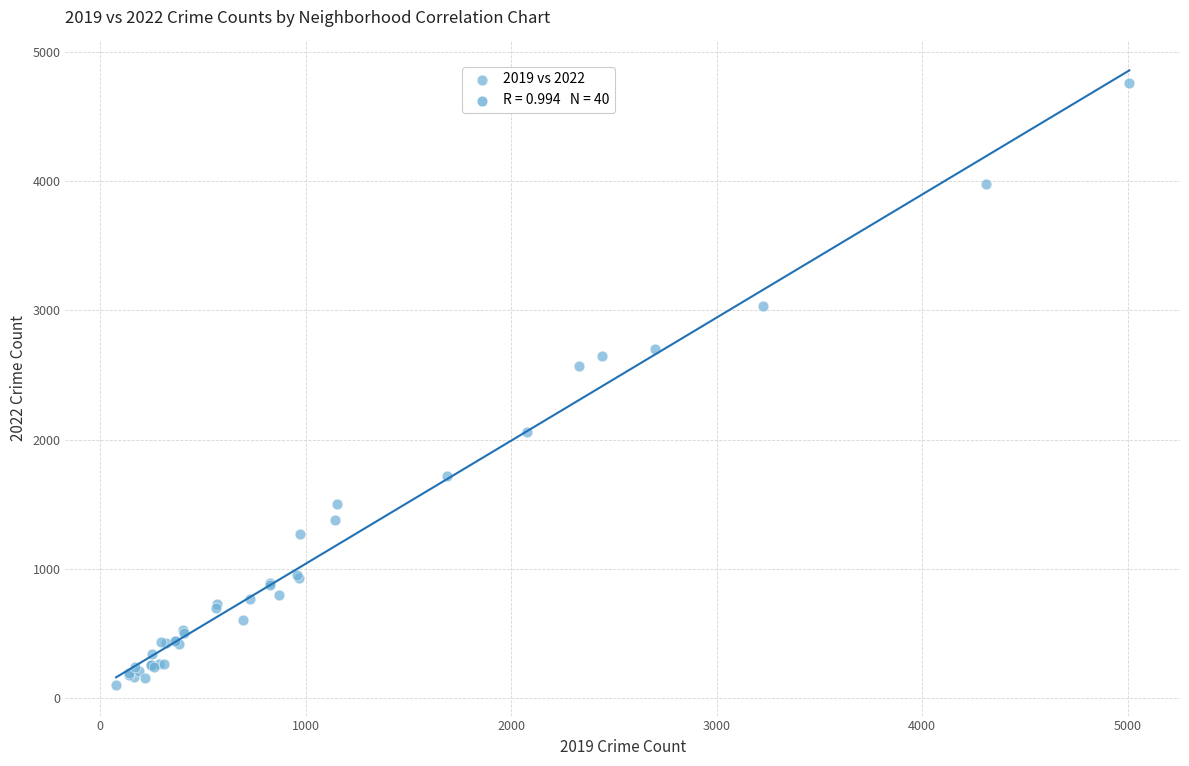

What Y value in the scatter plot is closest to 2431?

2566